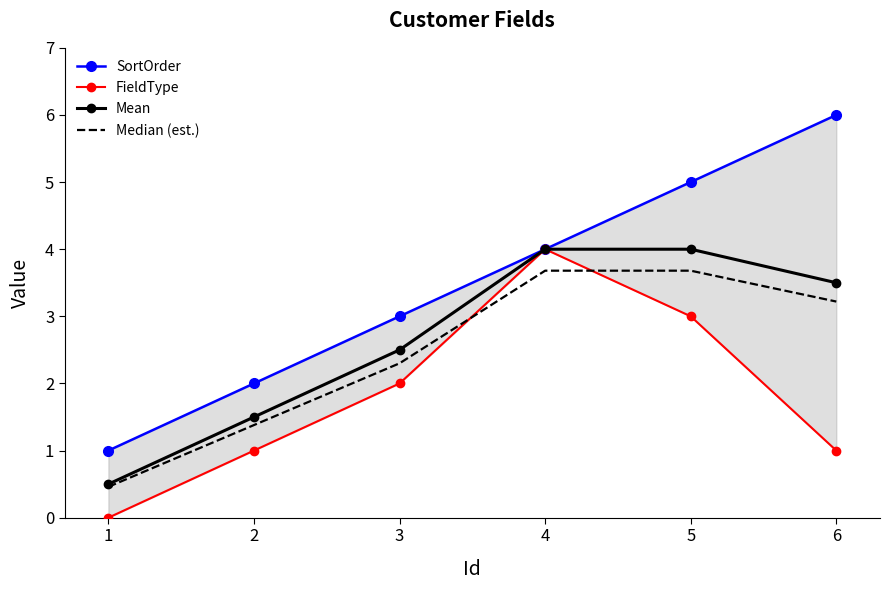

True or false: SortOrder and Median (est.) cross at least once.

False